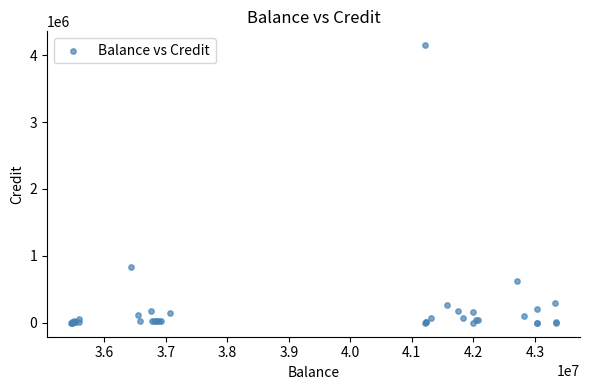

What Y value in the scatter plot is closest to 2074029?

836292.8